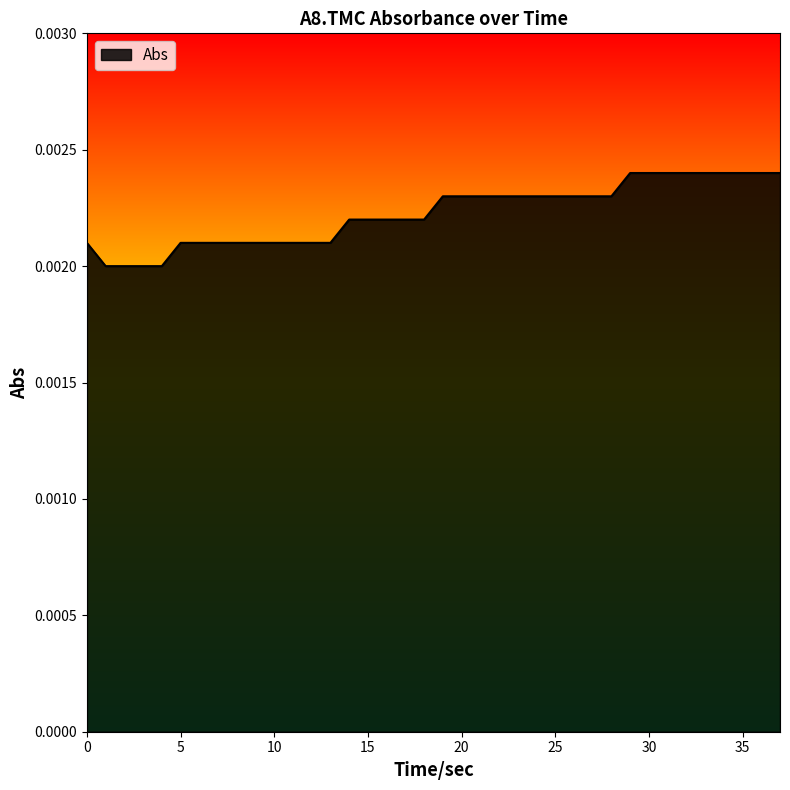

How many lines are shown in the chart?

1